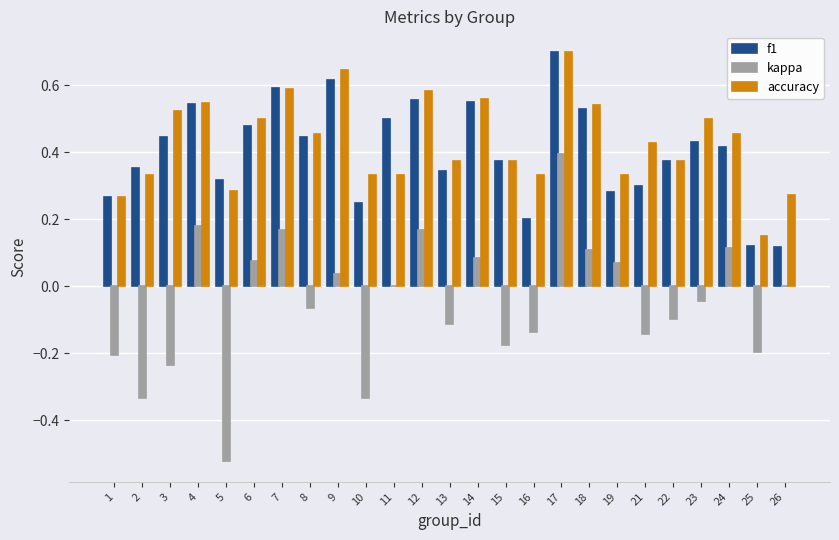

Which series has the widest spread of values?

kappa